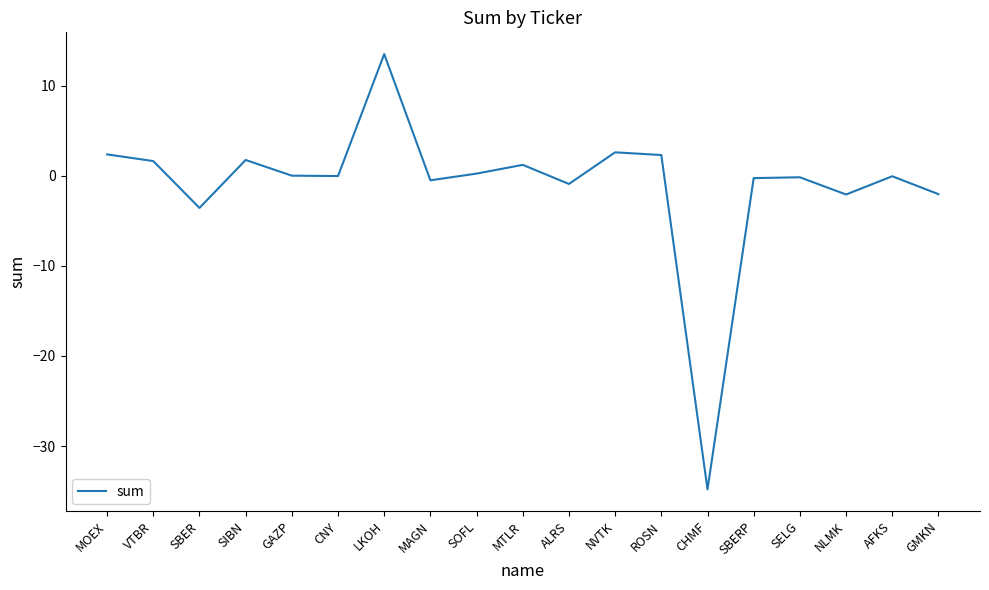

The value at MTLR is 1.2. True or false?

True